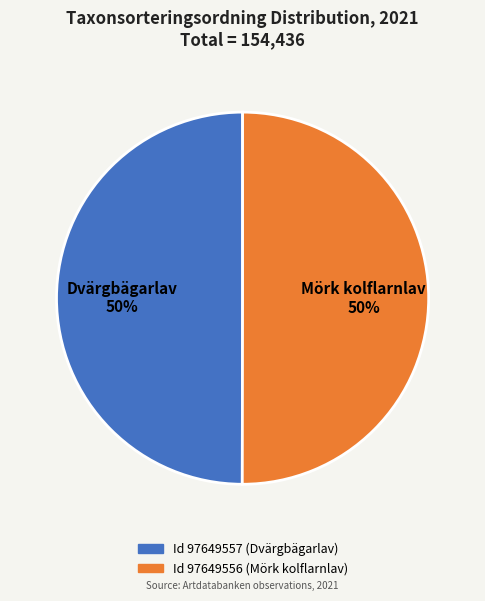

Approximately how many times larger is the value at Dvärgbägarlav 50% compared to Mörk kolflarnlav 50%?

1.0